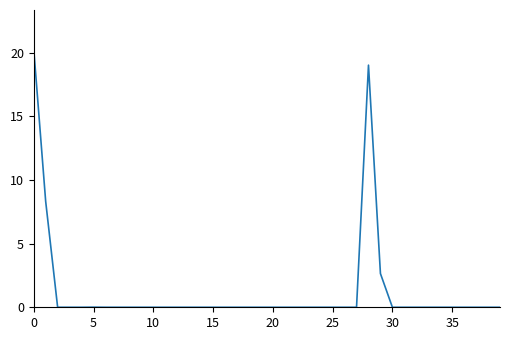

What is the maximum value shown in the chart?

20.3